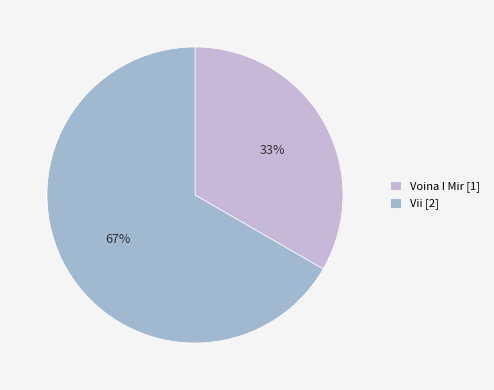

How many segments does this pie chart have?

2